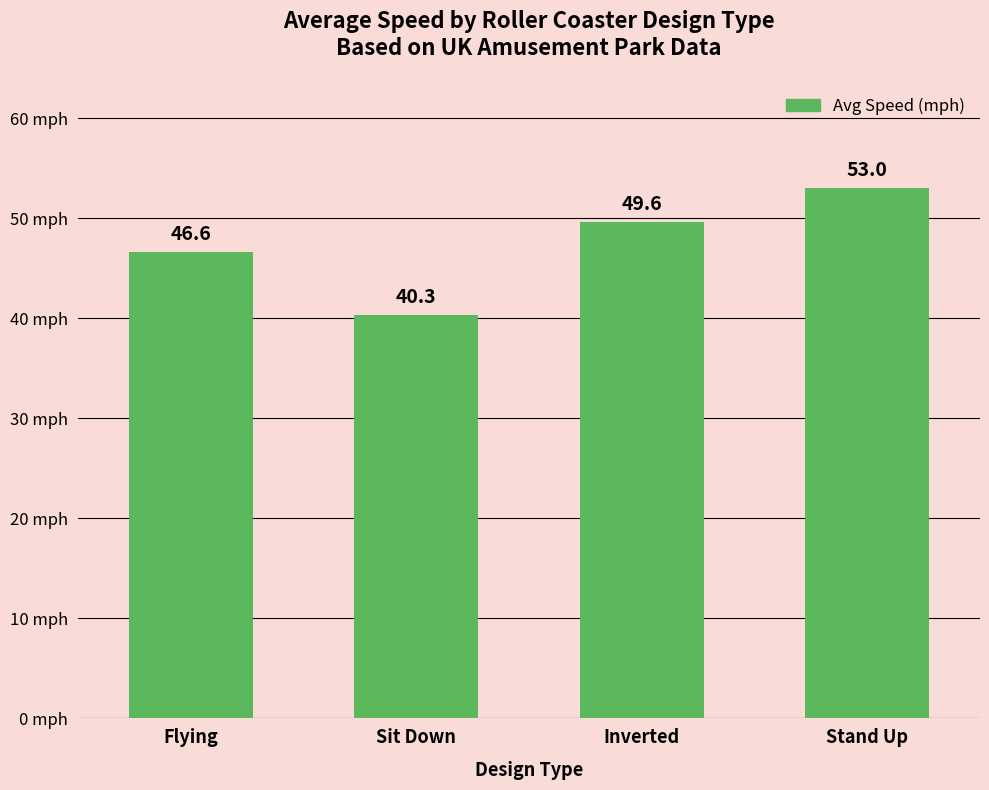

Reading left to right, transcribe all the data shown in this chart.

46.6	40.3	49.6	53.0